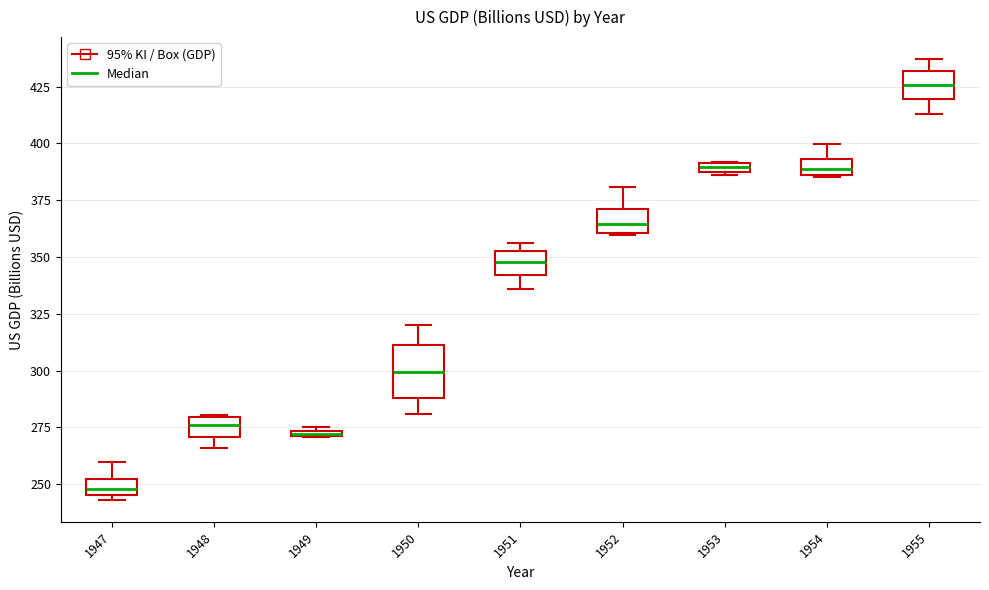

Where is the lower edge of the box at x = 1951 on the y-axis? The values are not printed on the chart, so give them approximately, as read against the axis.

340